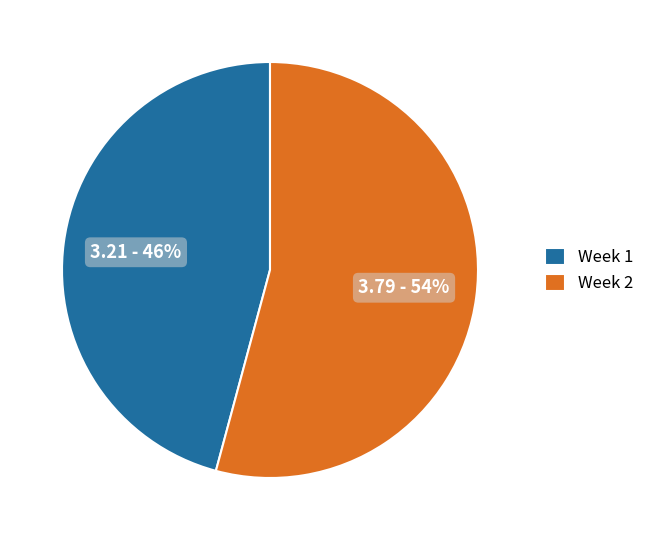

How many slices are in this pie chart?

2